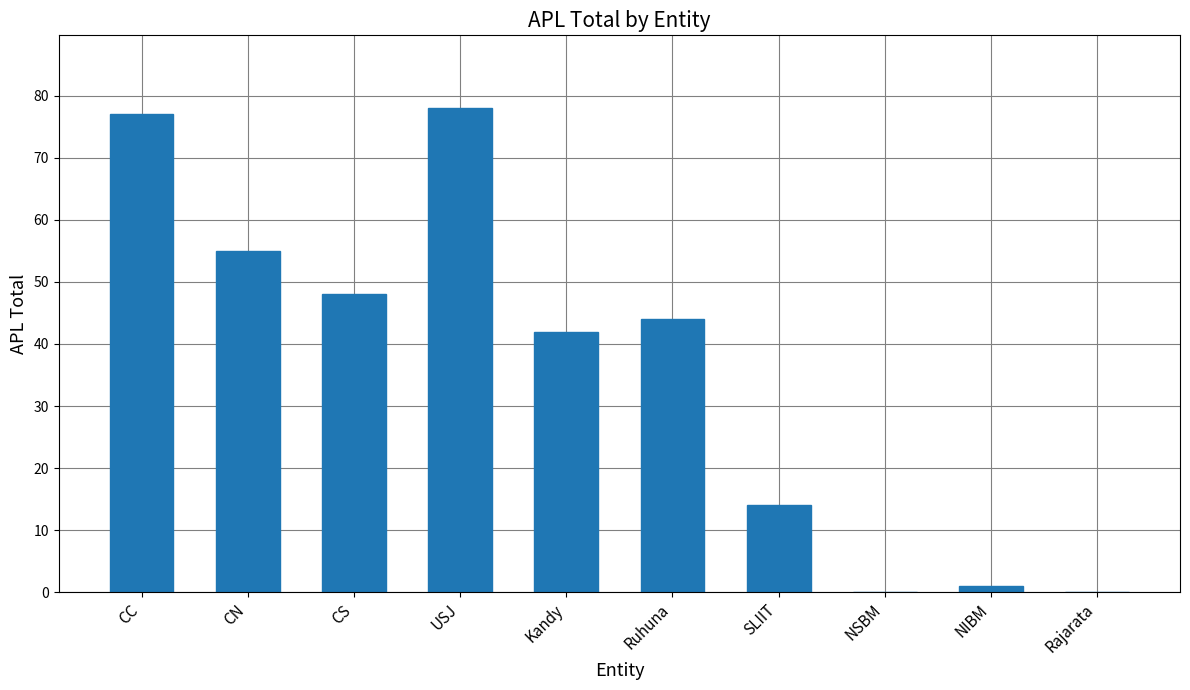

Approximately how many times larger is the value at CS compared to CN?

0.9